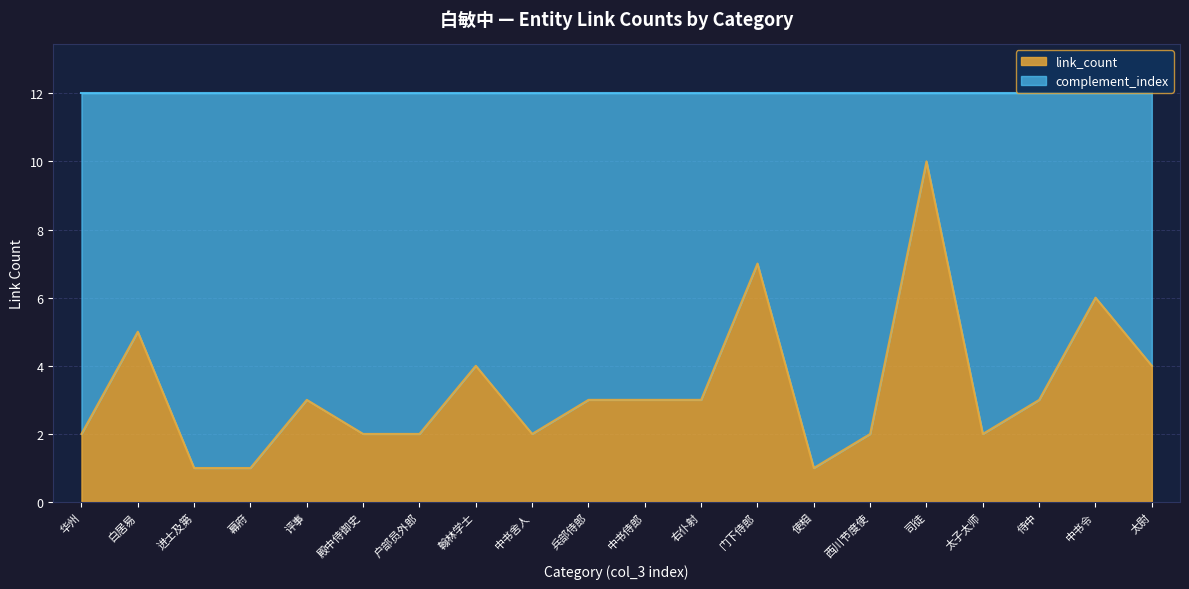

Count the values in the range 2 to 4.

13